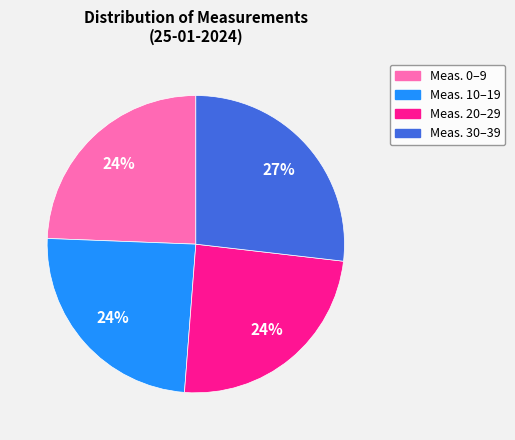

Is there a majority slice in this chart?

No